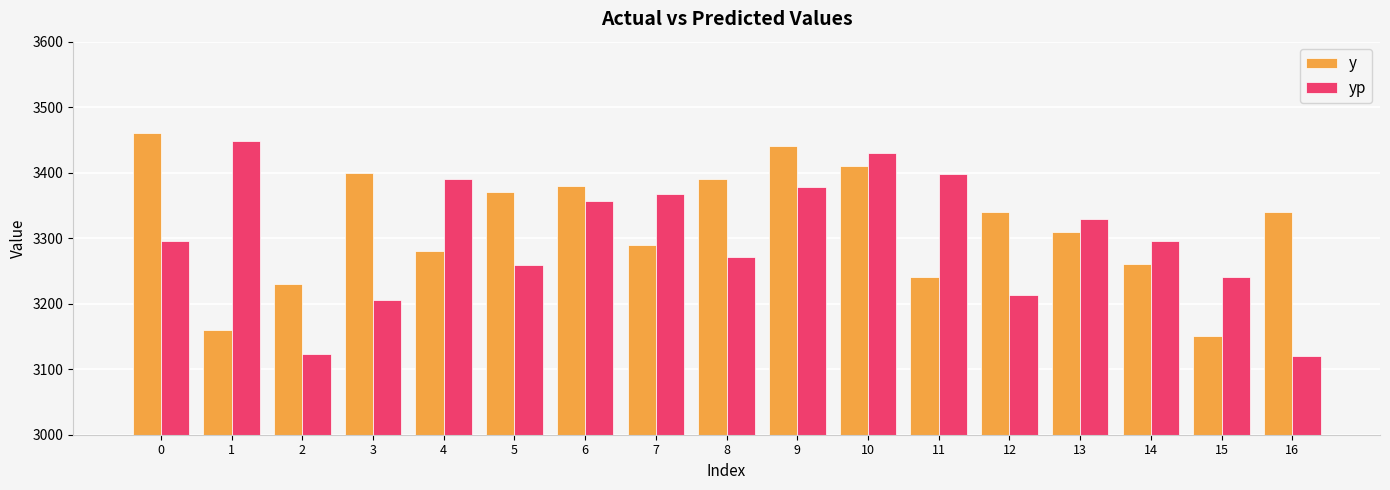

At how many categories does at least one series exceed 3166?

17